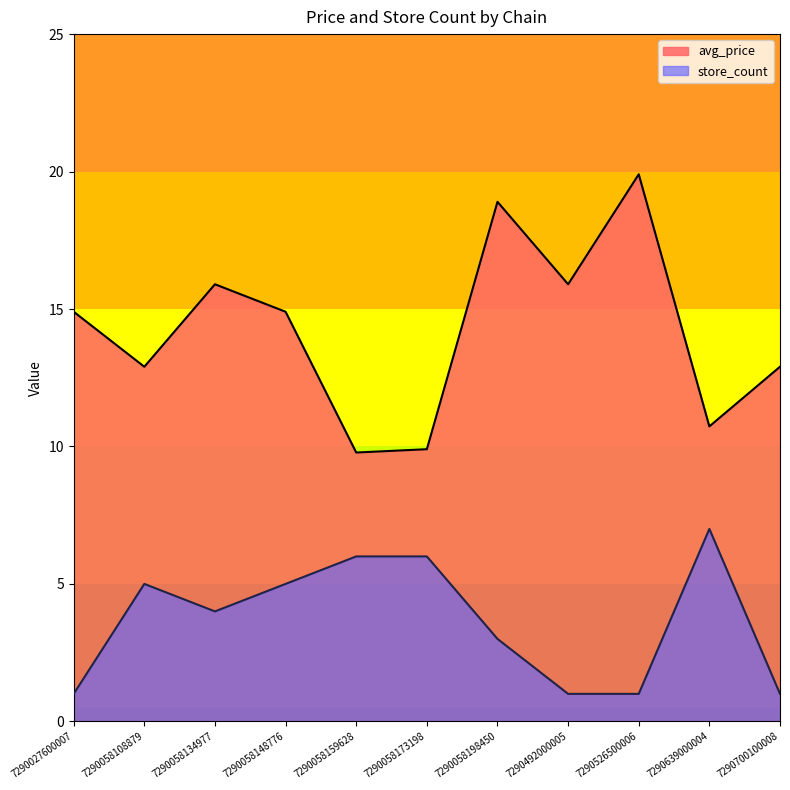

What is the minimum value shown in the chart?

1.0